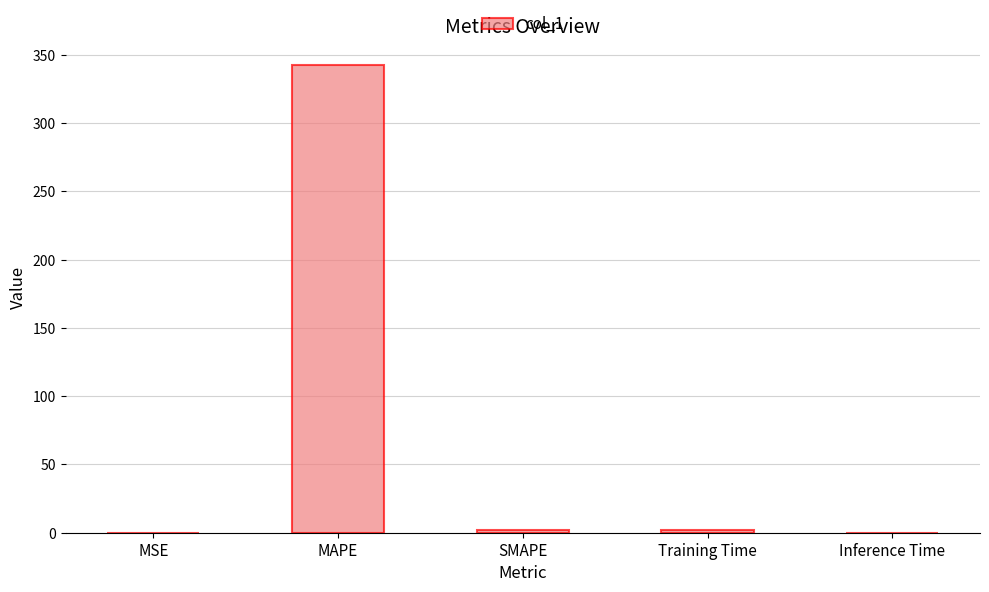

What is the sum of the values at Inference Time and MAPE?

342.9